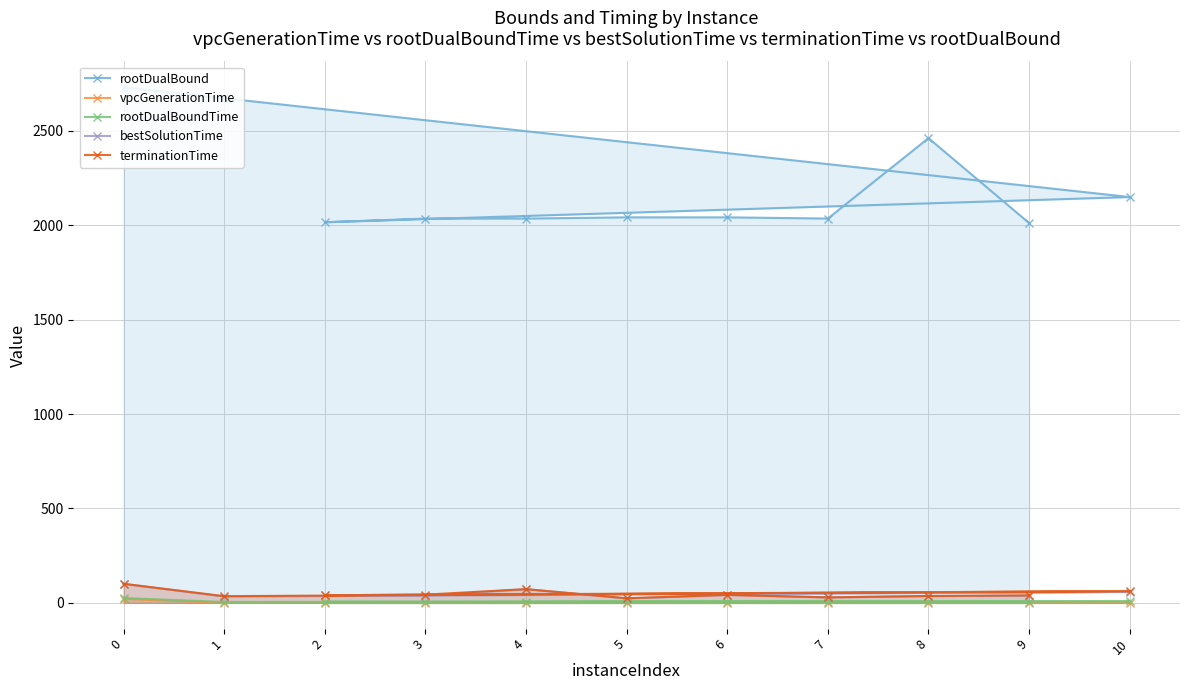

The value of rootDualBoundTime at 7 is 4.1. True or false?

True